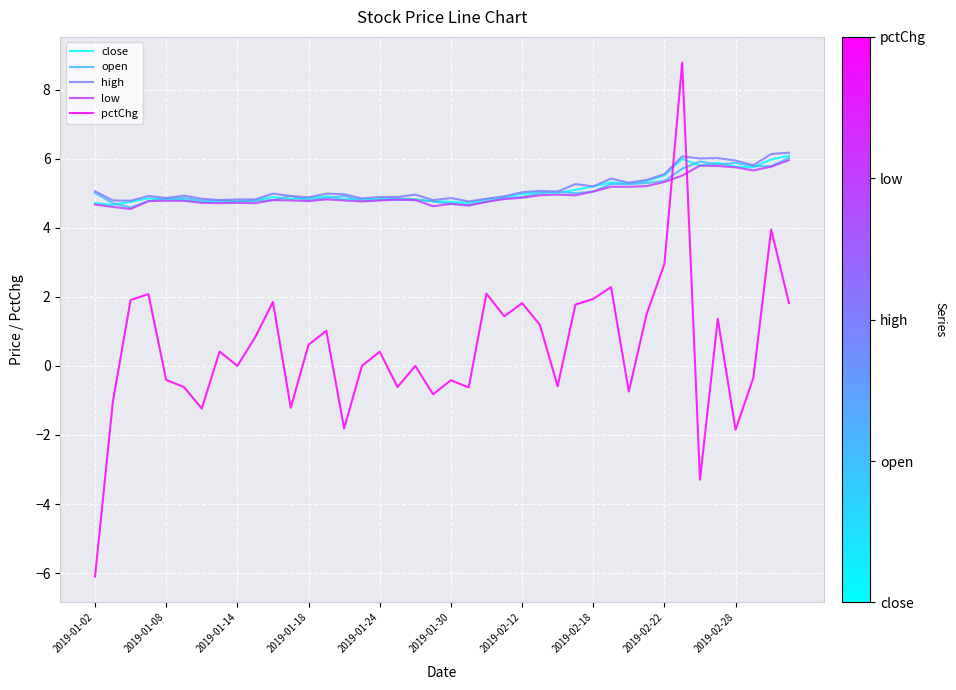

After their last crossing, which series has the higher values: pctChg or high?

high